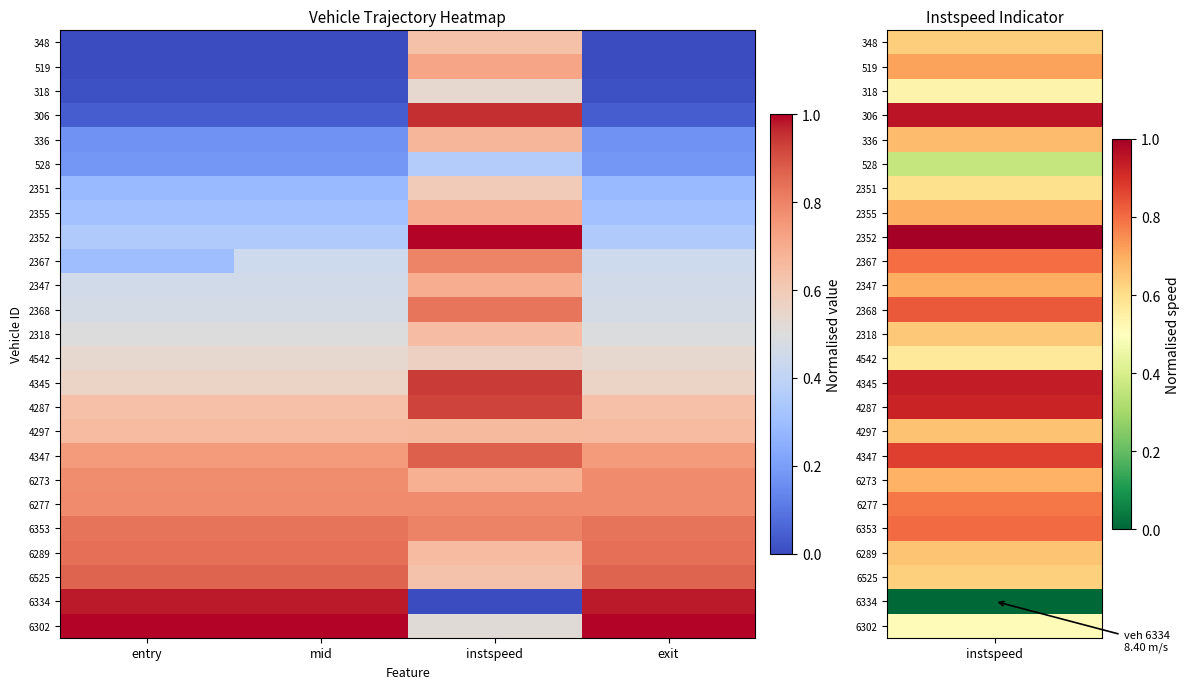

What is the total value across all series at instspeed?

17.2